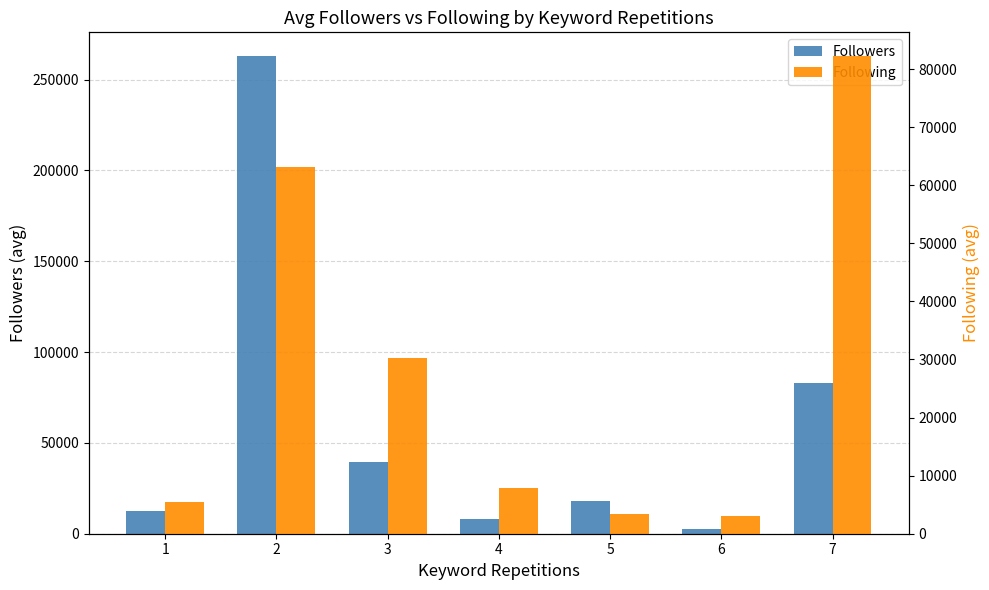

What is the minimum value for Following?

3084.0